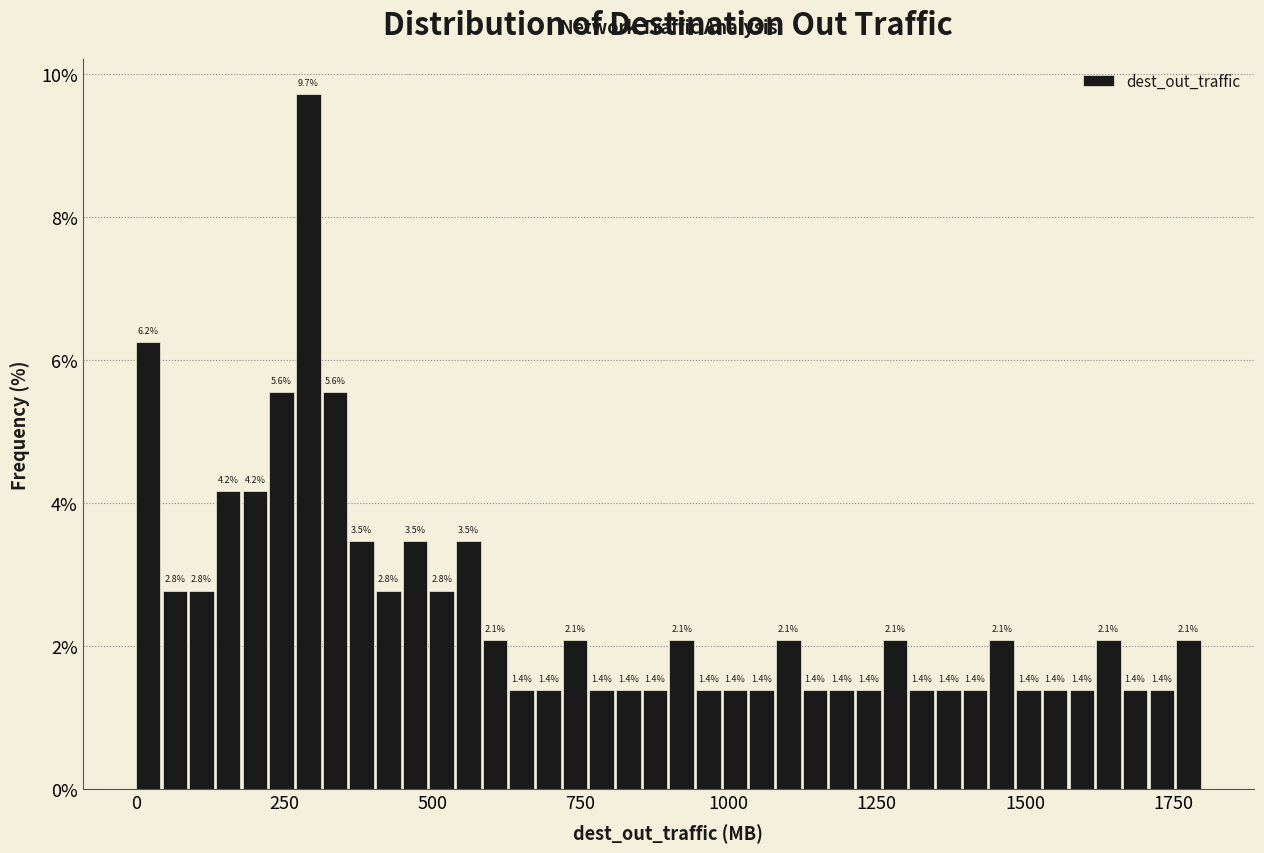

Read against the x-axis, roughly where is the centre of the tallest bar?

300